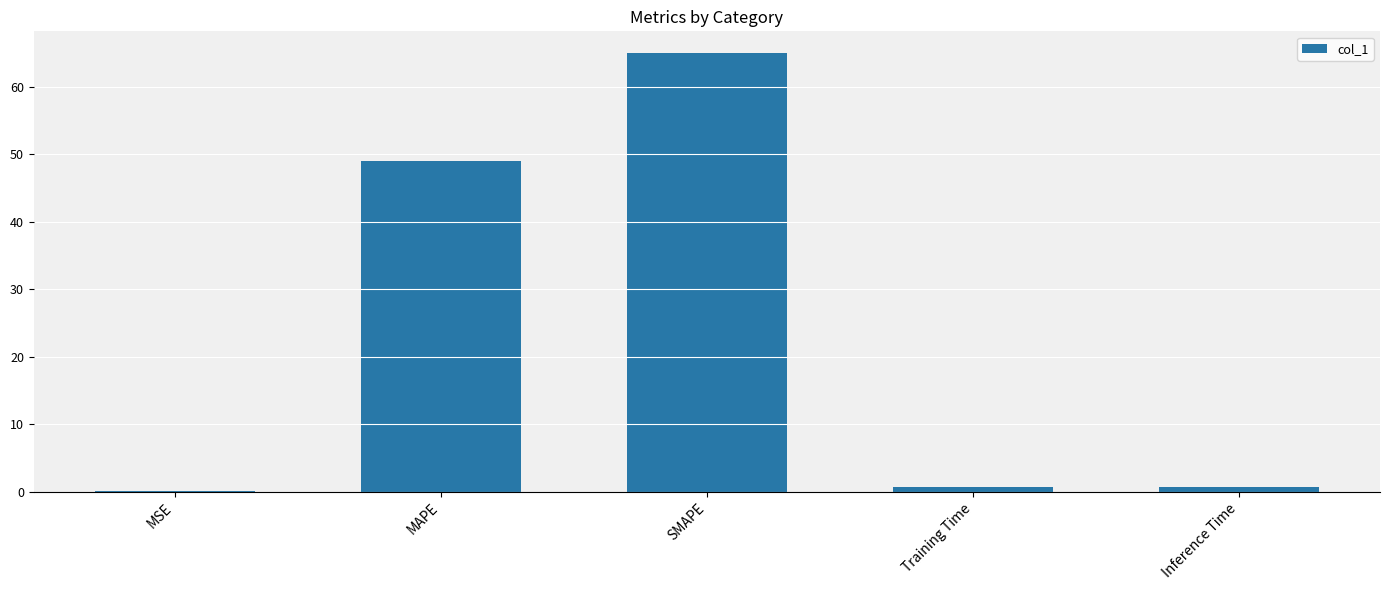

Reading right to left, transcribe all the data shown in this chart.

Inference Time=0.7	Training Time=0.7	SMAPE=64.9	MAPE=49.0	MSE=0.1